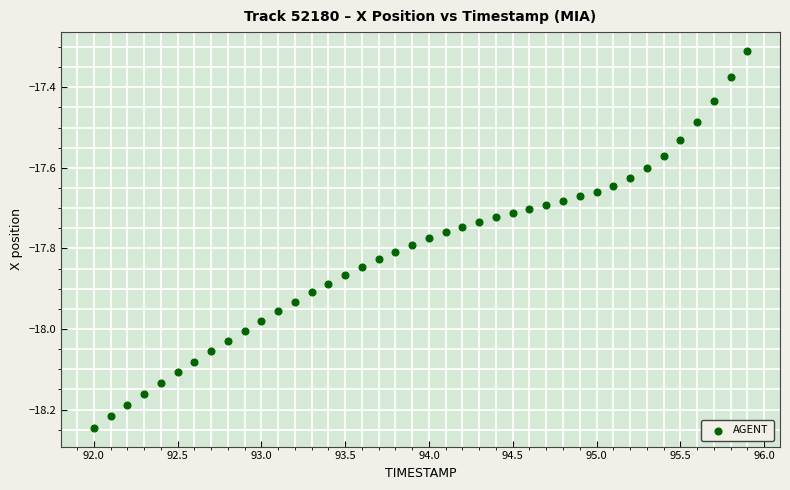

What Y value in the scatter plot is closest to -17?

-17.3